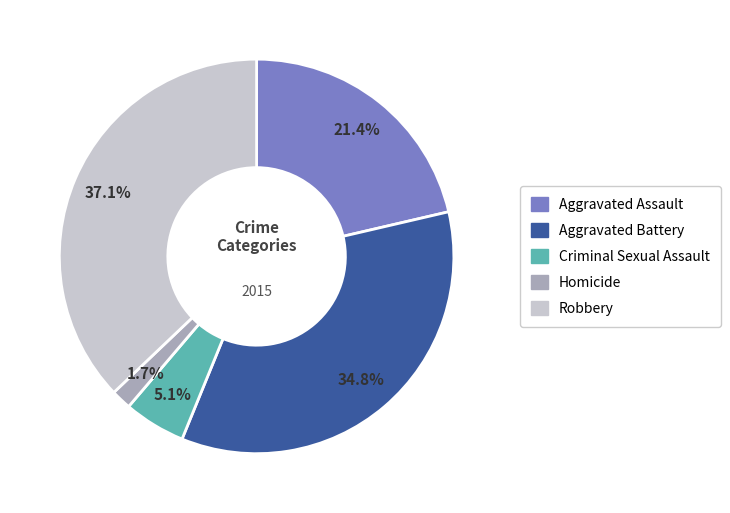

To the nearest percent, what percentage of the pie is Aggravated Battery?

35%